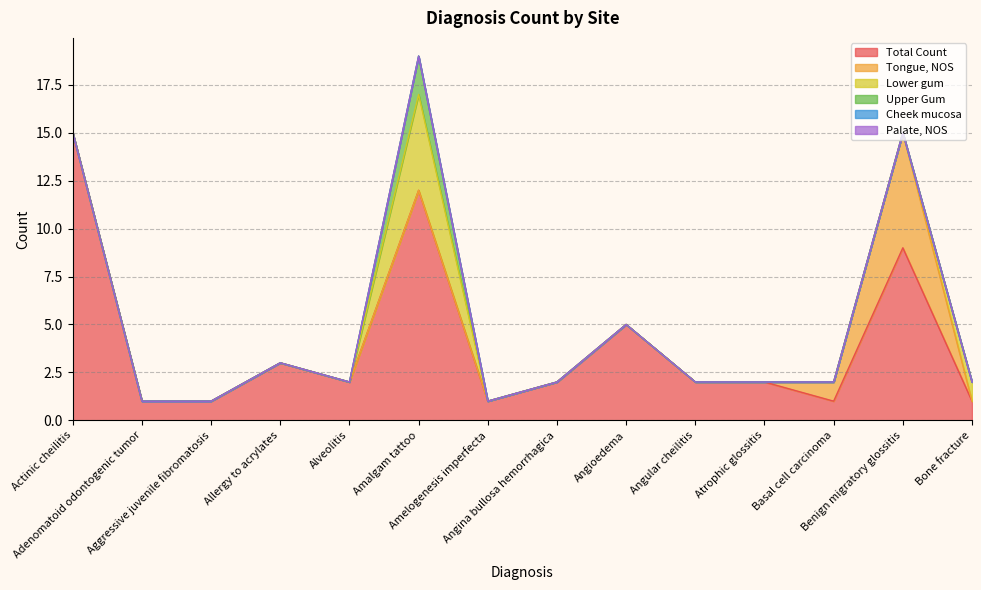

Where is Tongue, NOS nearest to the value 3?

Basal cell carcinoma